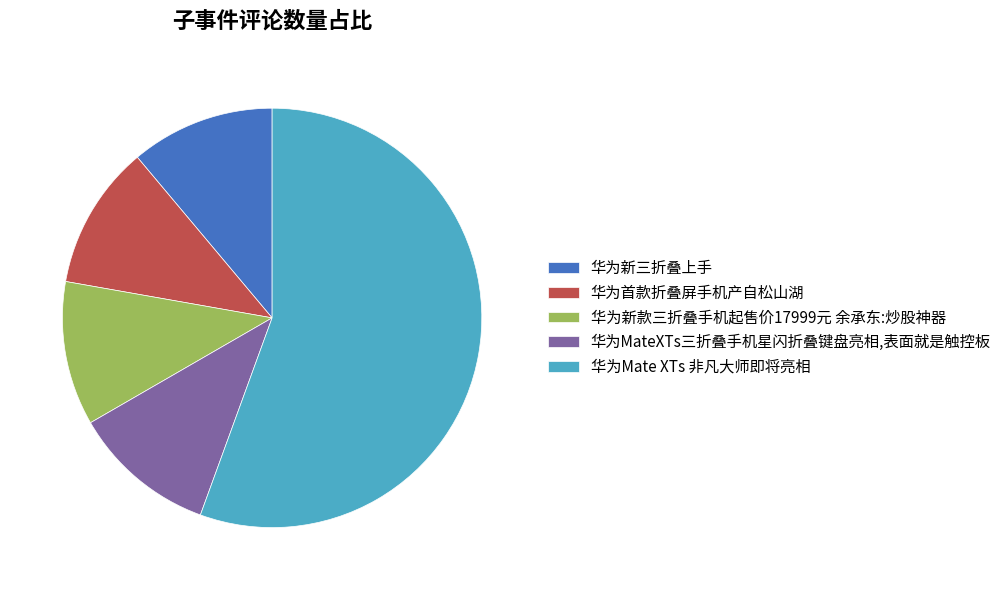

True or false: 华为Mate XTs 非凡大师即将亮相 accounts for 48% of the total.

False